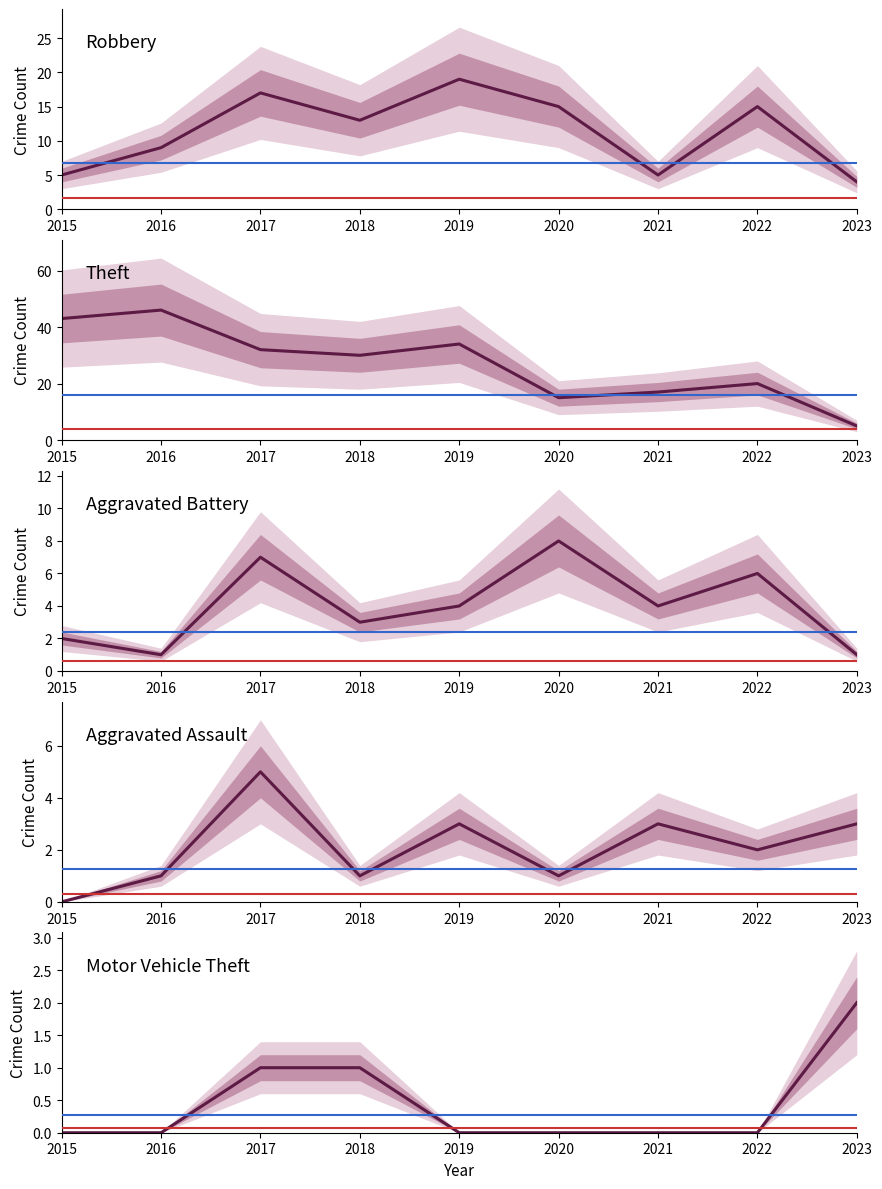

At which label does Robbery first exceed 13?

2017